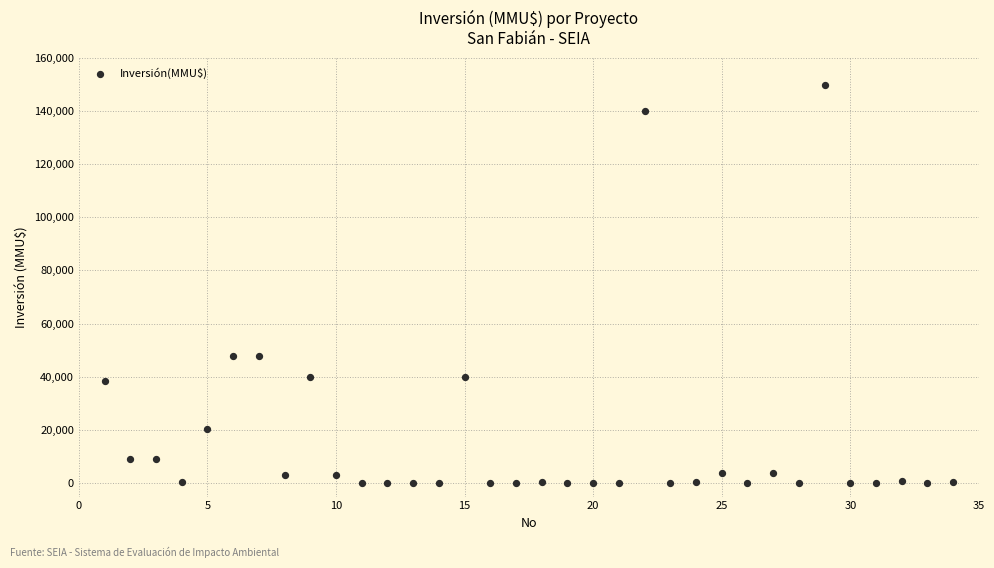

What is the range of X values (max minus min)?

33